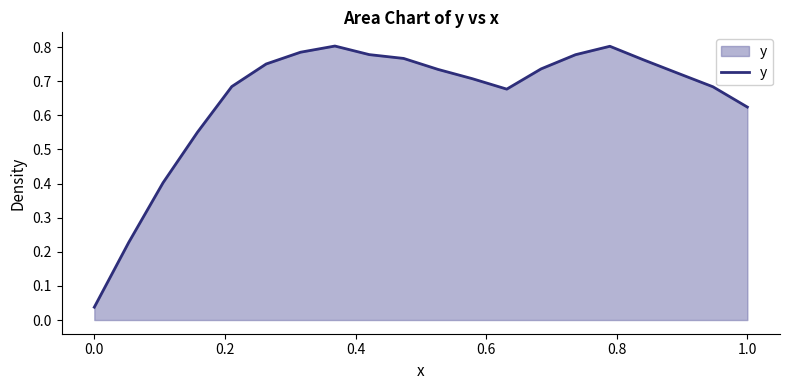

Is this an area chart (filled region under the line)?

Yes